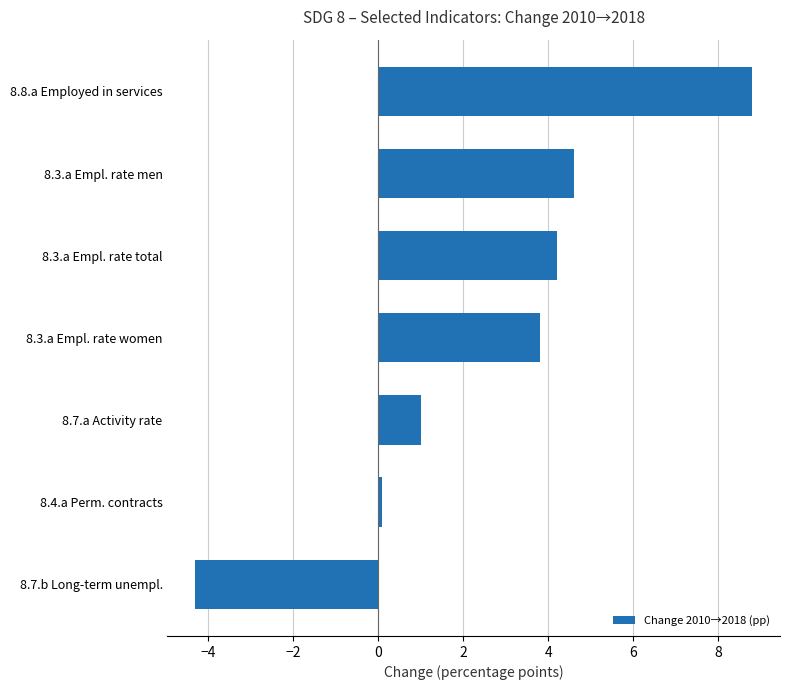

Rank the categories by value from lowest to highest.

8.7.b Long-term unempl., 8.4.a Perm. contracts, 8.7.a Activity rate, 8.3.a Empl. rate women, 8.3.a Empl. rate total, 8.3.a Empl. rate men, 8.8.a Employed in services